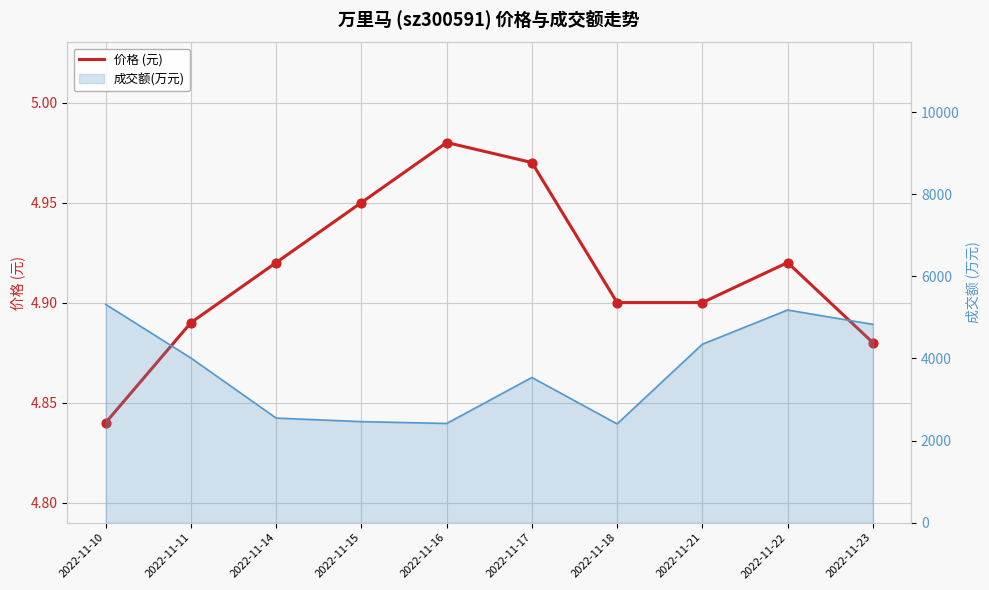

Between 2022-11-22 and 2022-11-18, which is larger?

2022-11-22